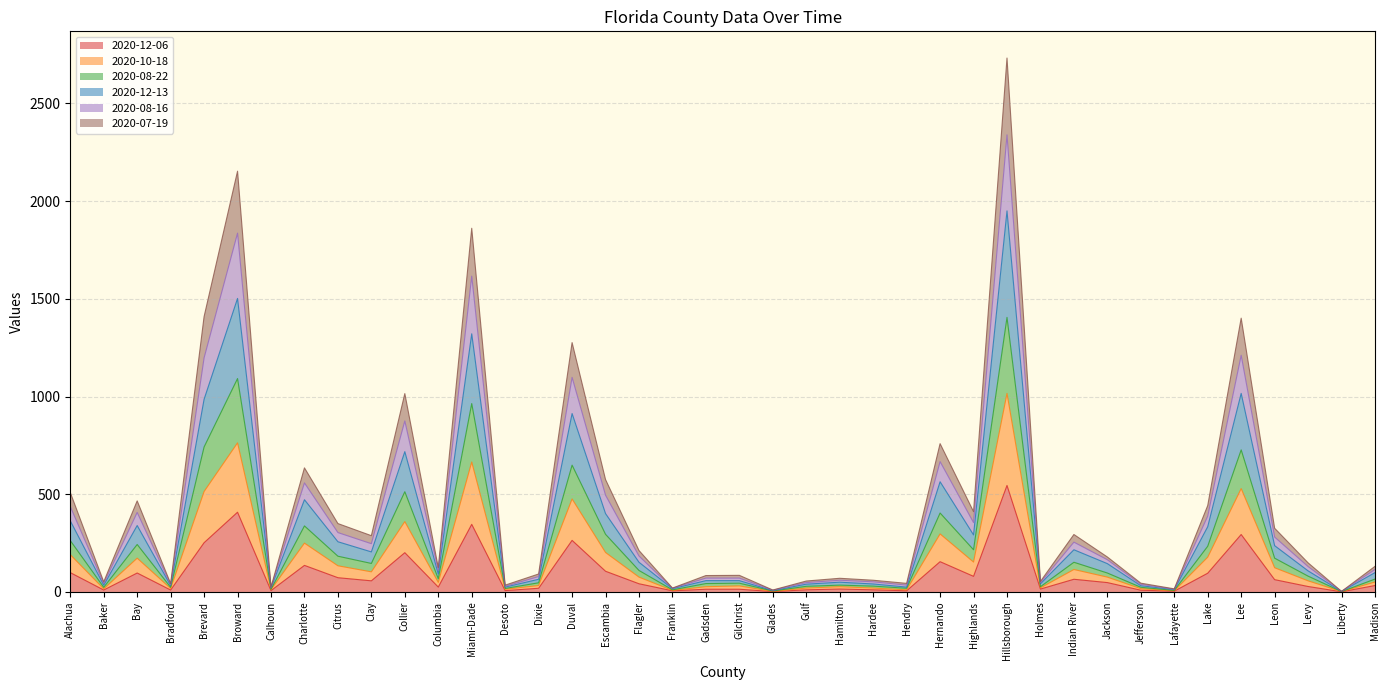

How many lines are shown in the chart?

6